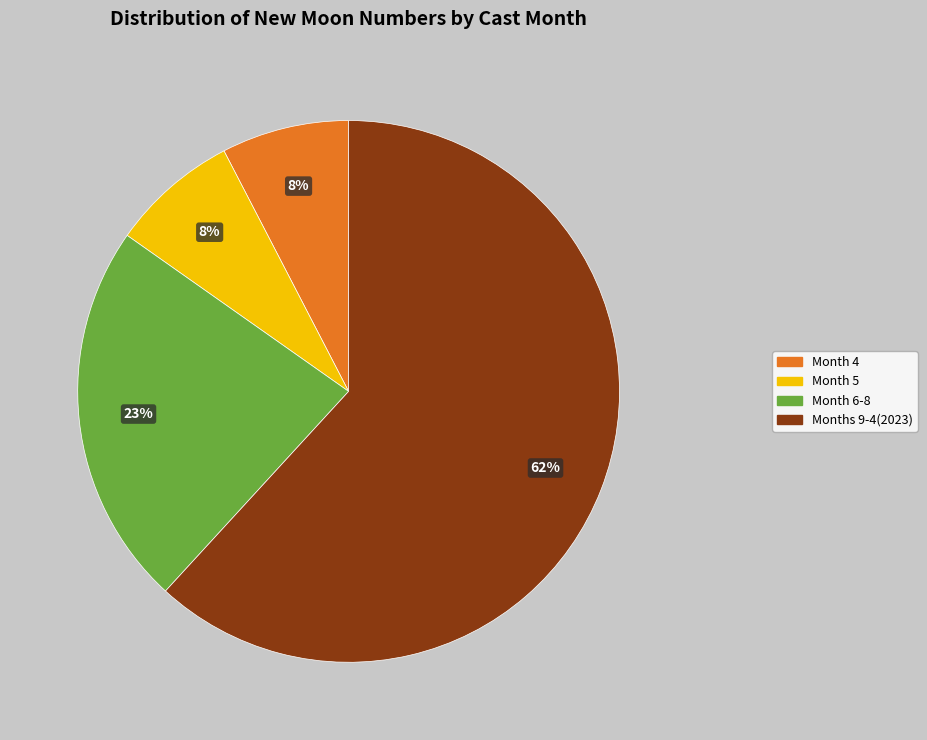

Which category has the biggest portion of the pie?

Months 9-4(2023)